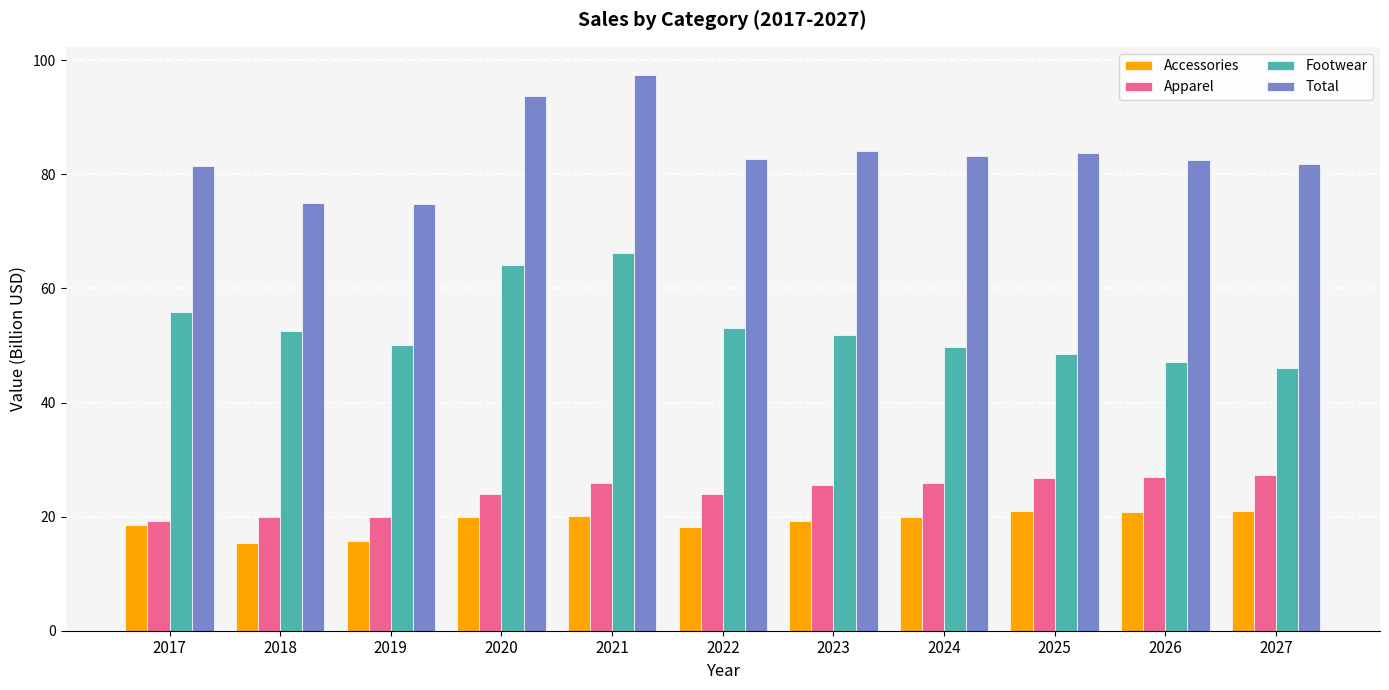

True or false: Apparel has a value of 38.0 at 2020.

False